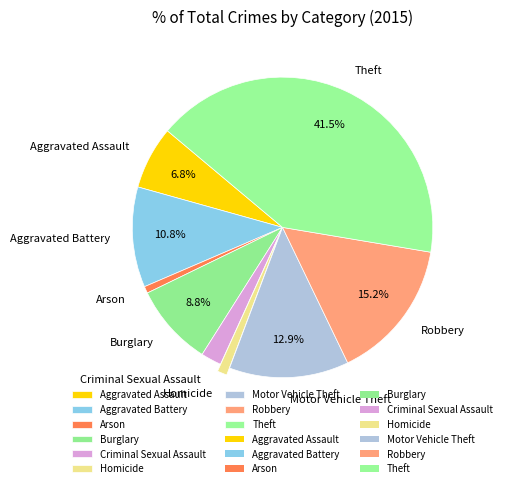

To the nearest percent, what percentage of the pie is Criminal Sexual Assault?

2%